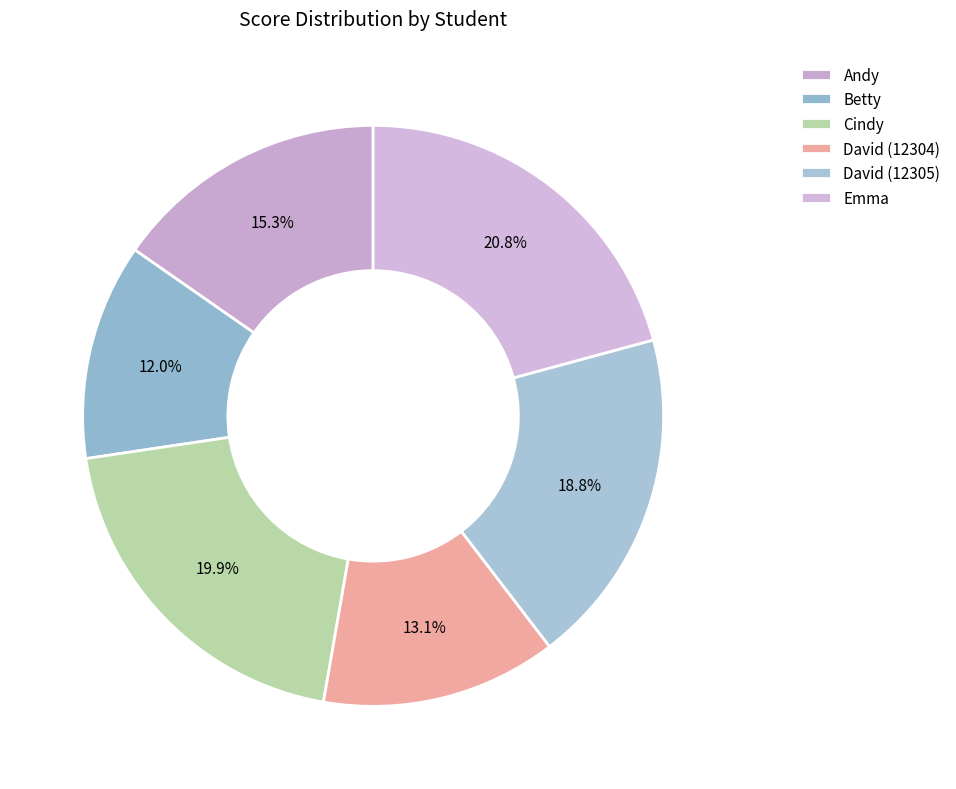

To the nearest percent, what is the combined percentage of Betty and Cindy?

32%